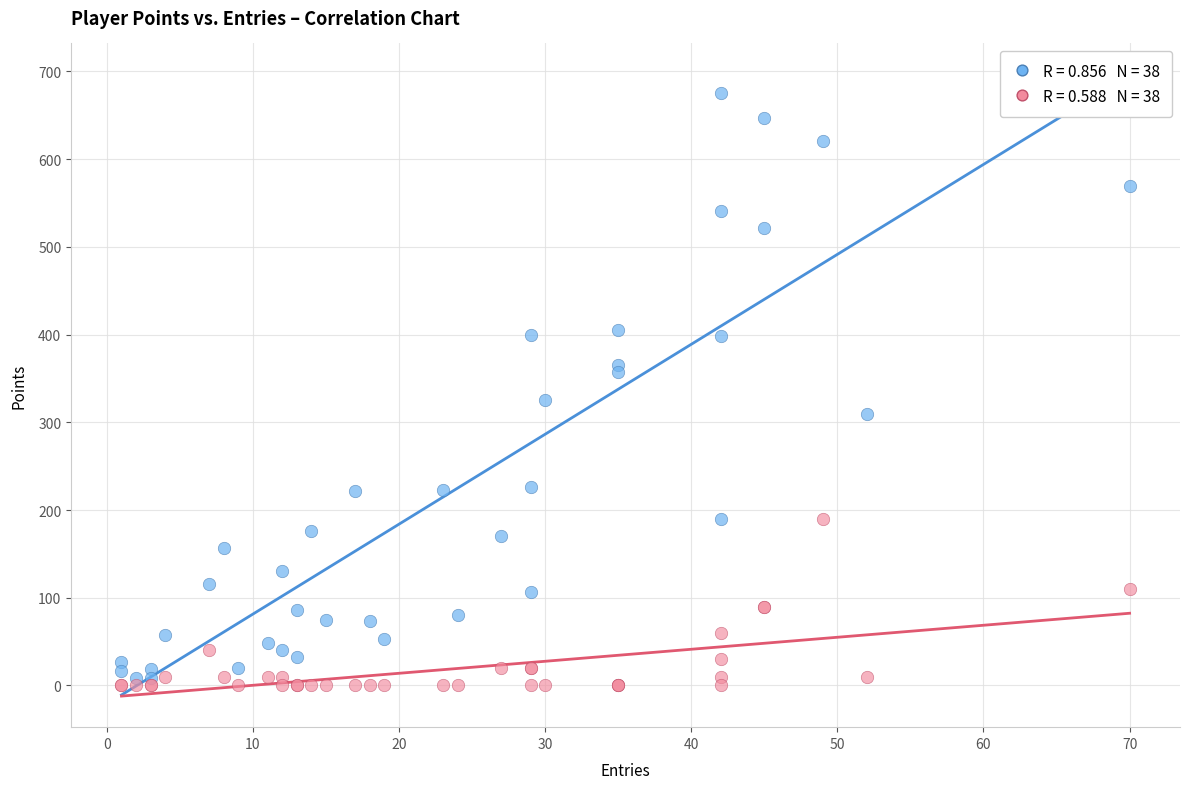

Across all series, what Y value is closest to 337?

325